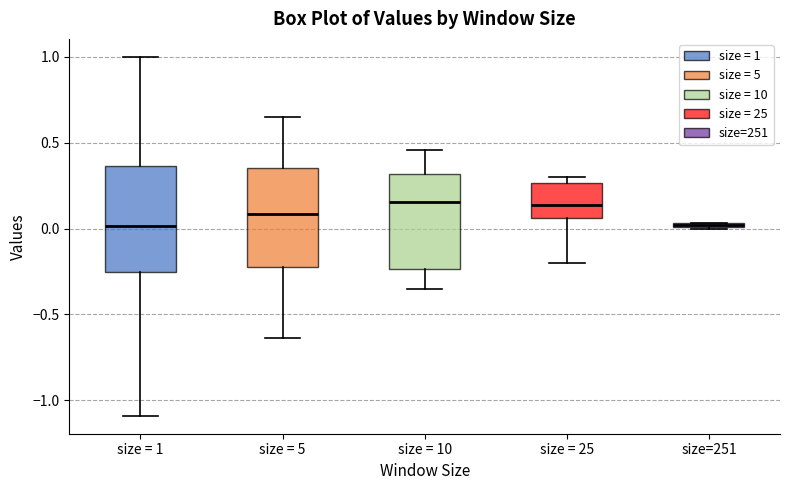

Where does the upper whisker of the box for size = 1 end on the y-axis? The values are not printed on the chart, so give them approximately, as read against the axis.

1.00